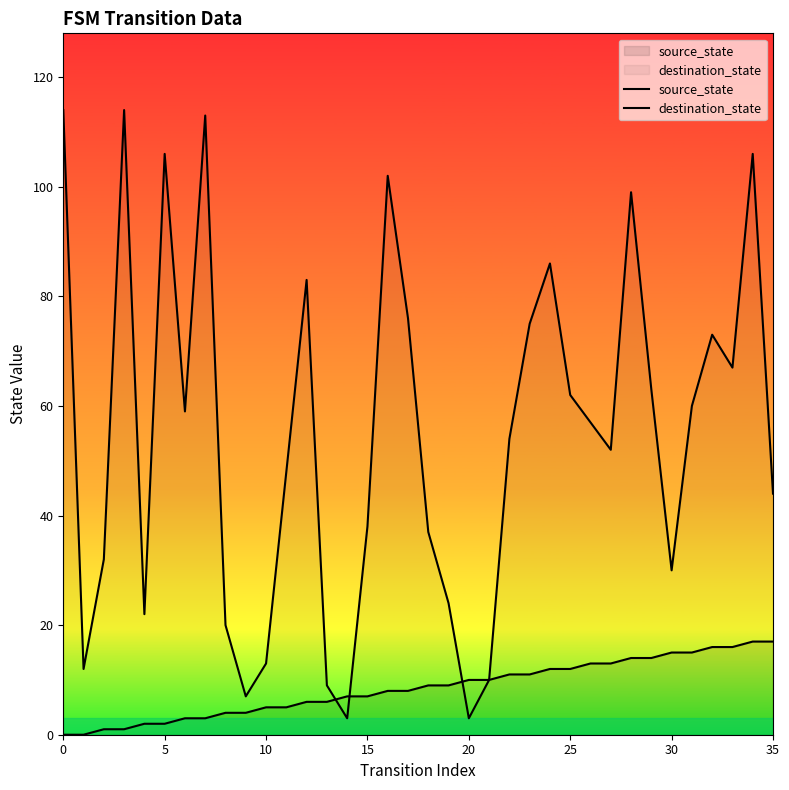

Between 10 and 31, which is larger?

31